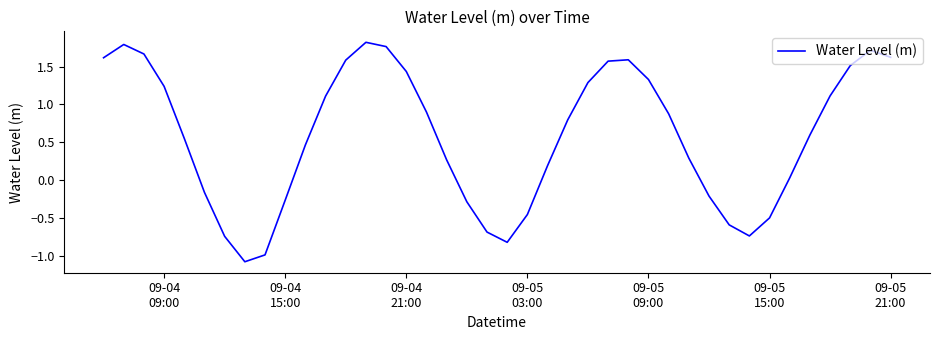

What is the difference between the maximum and minimum values?

2.9